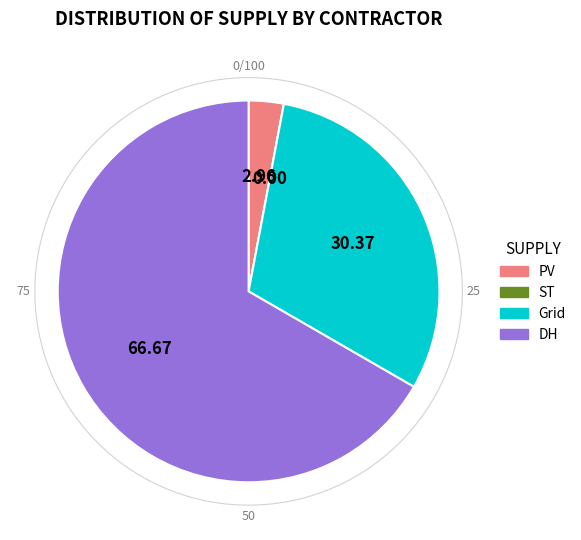

Is the sum of DH and ST greater than half?

Yes